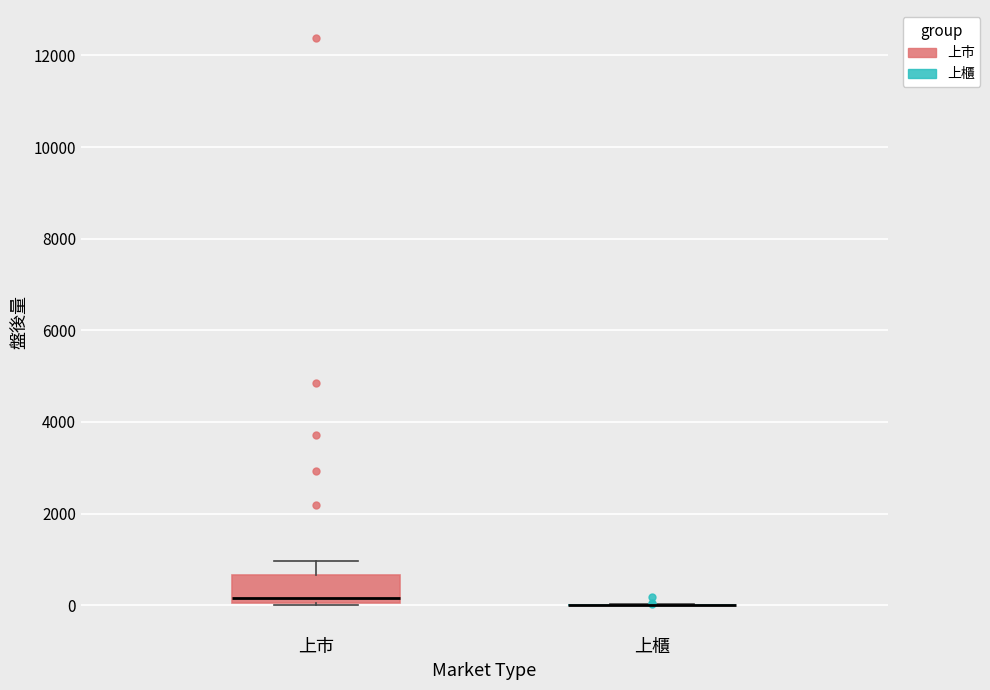

Which box is the tallest, from its lower edge to its upper edge?

上市